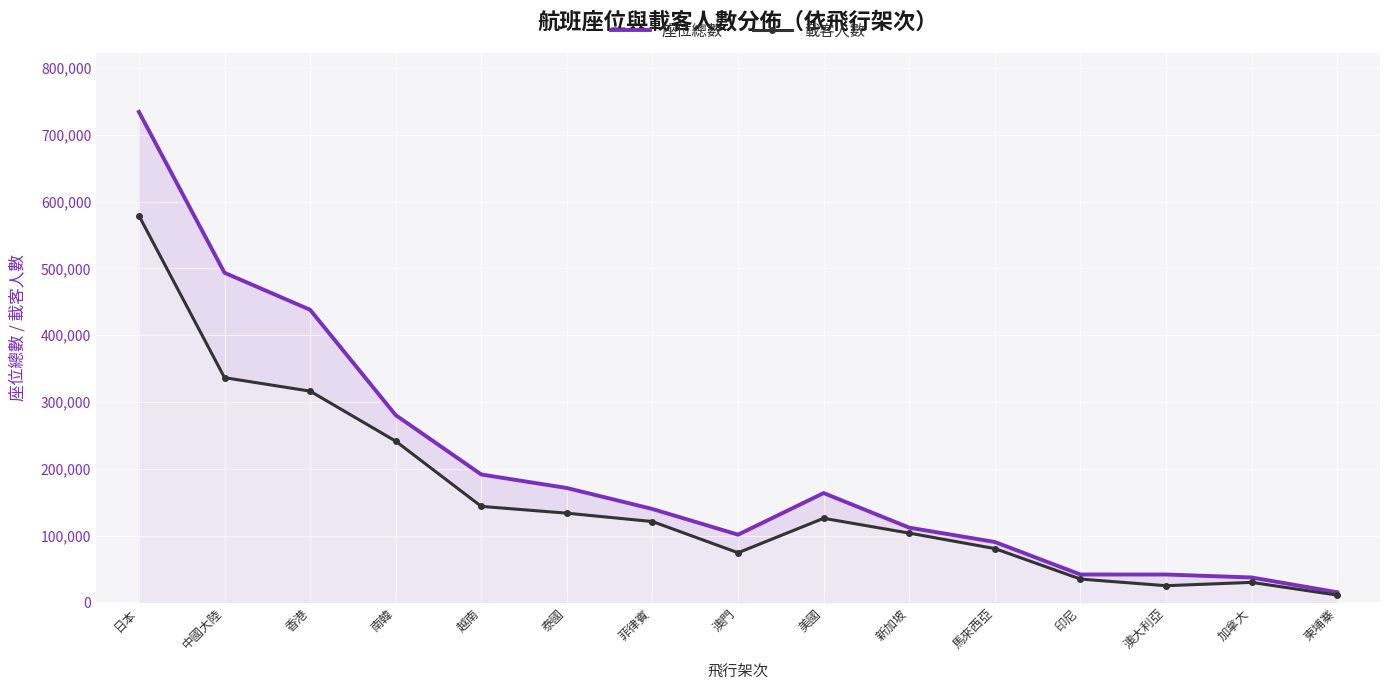

What value does the 載客人數 series have at 澳門, to the nearest 50?

74400